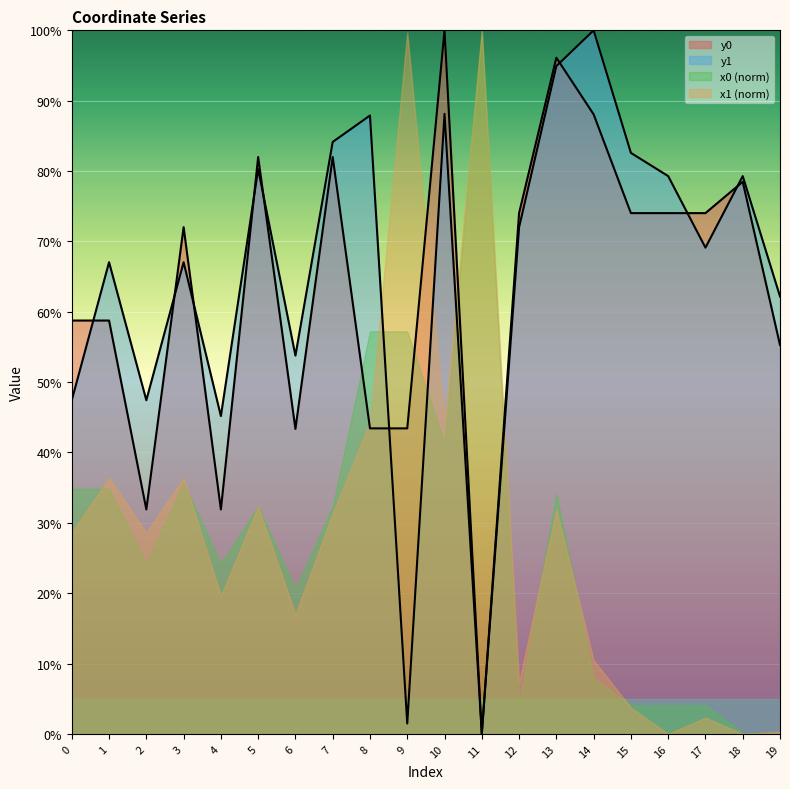

How many data points in y1 are less than 72?

10